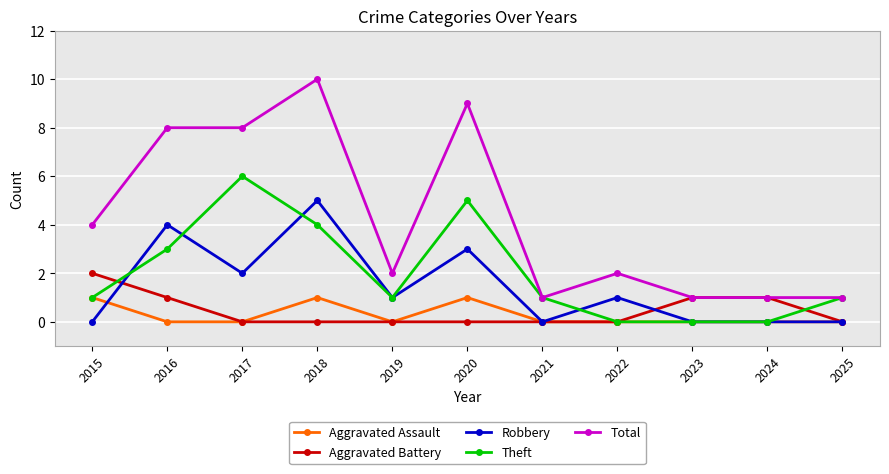

Is it true that Total equals 9 at 2020?

True